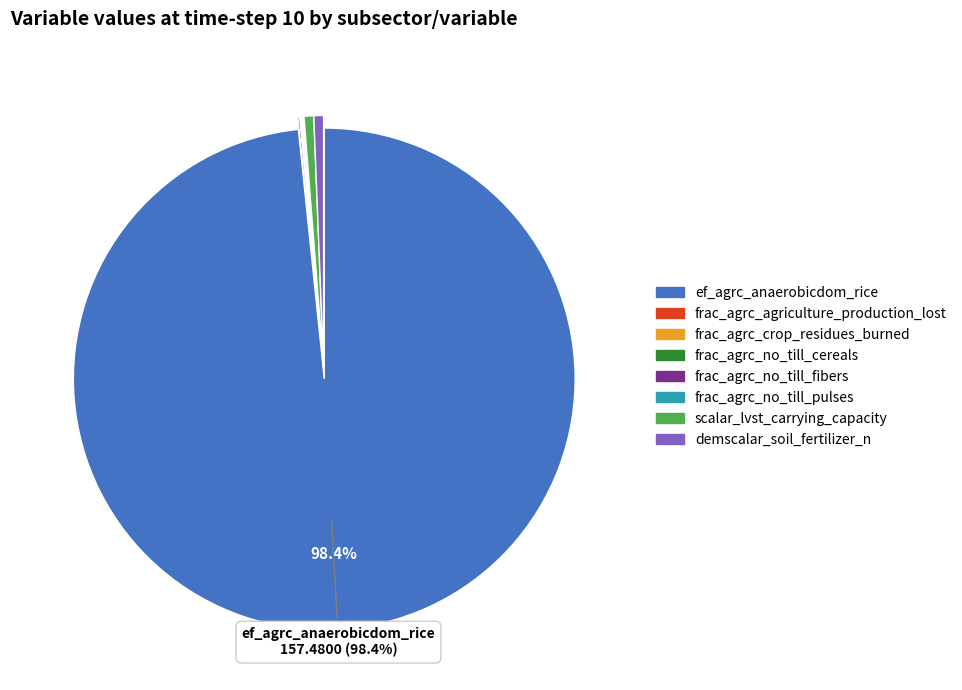

Which category accounts for the majority?

ef_agrc_anaerobicdom_rice